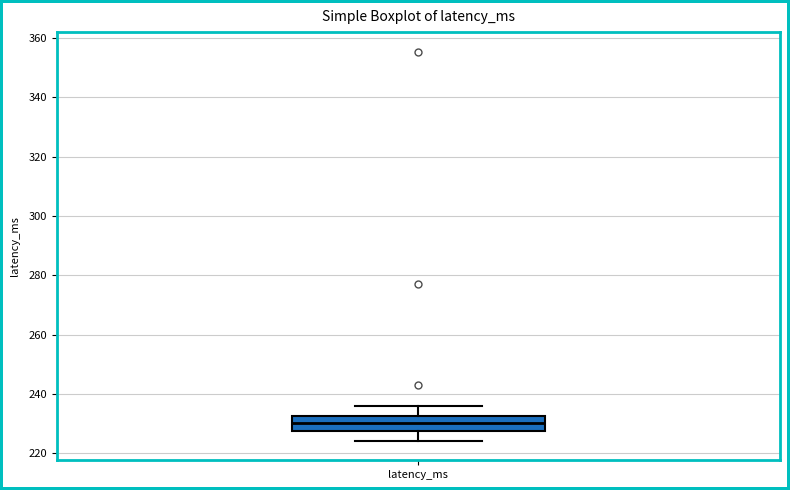

Read this box plot against the y-axis: the position of the median line, the range covered by the box, and the ends of both whiskers. The values are not printed on the chart, so give them approximately, as read against the axis.

median 230, box 228 to 232, whiskers 224 to 236